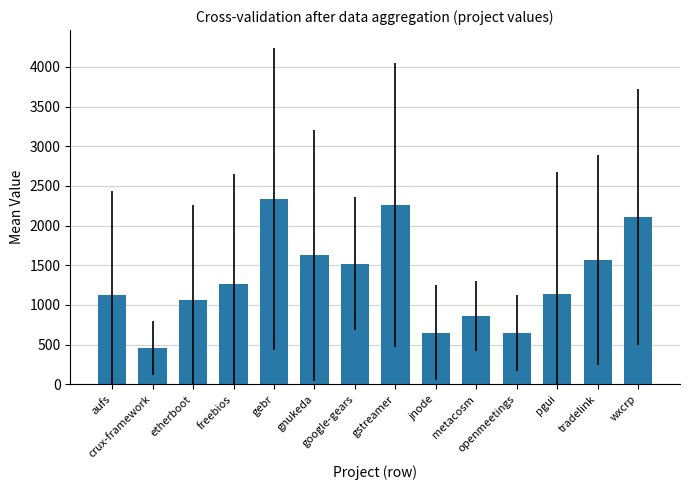

What is the greatest value displayed?

2330.4